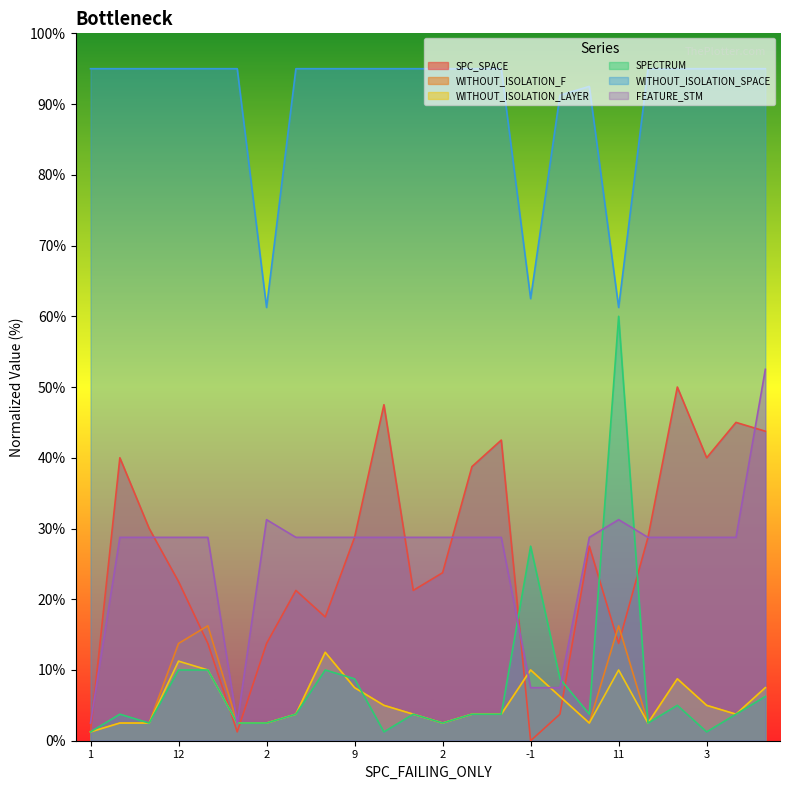

True or false: WITHOUT_ISOLATION_LAYER has more than 2 interior local peaks.

True